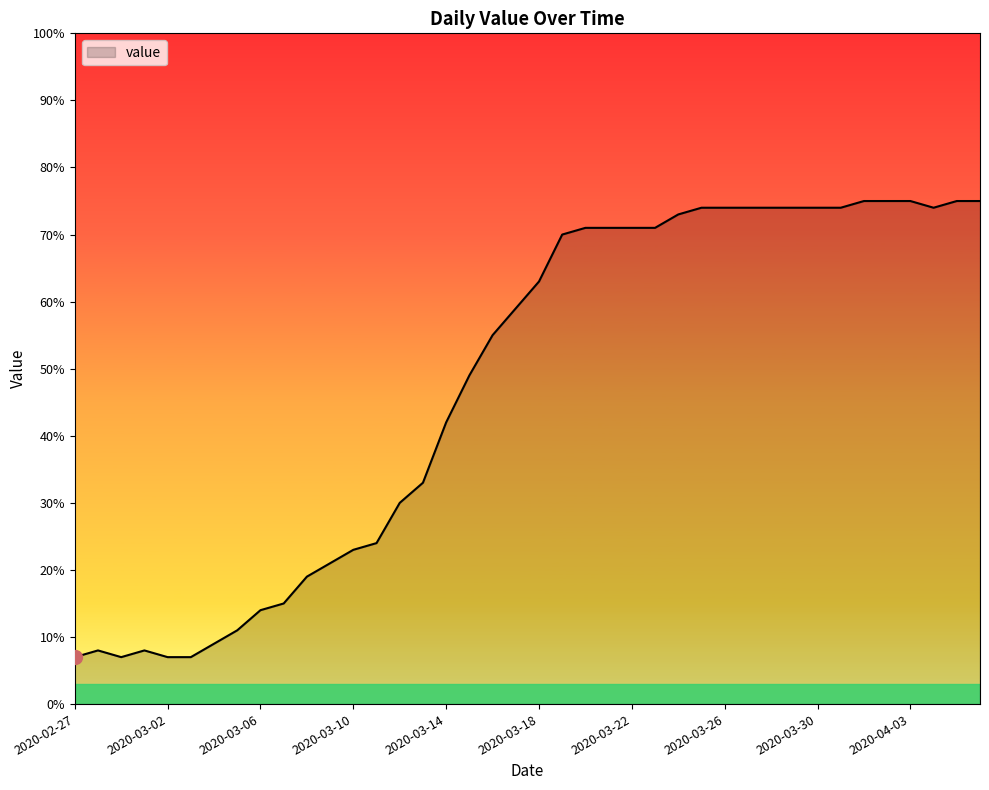

What is the difference between the maximum and minimum values?

68